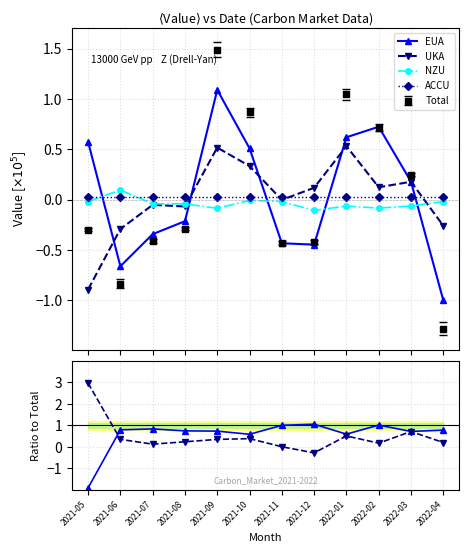

Is it true that UKA/Total equals 5.1 at 2021-05?

False